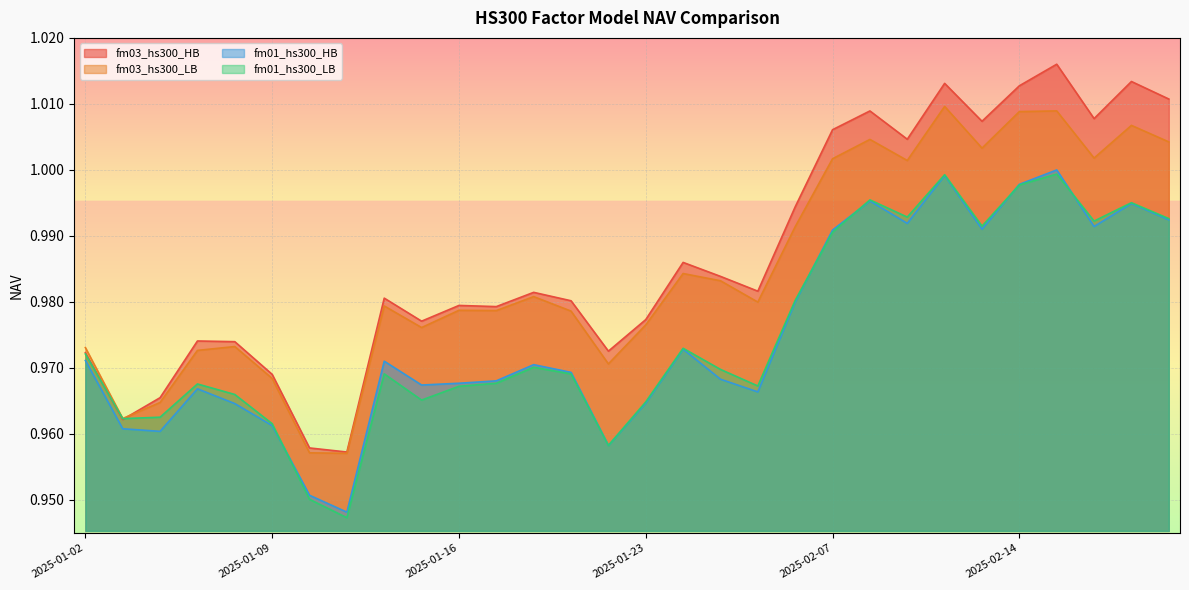

Is it true that fm01_hs300_HB equals 1.5 at 2025-01-08?

False